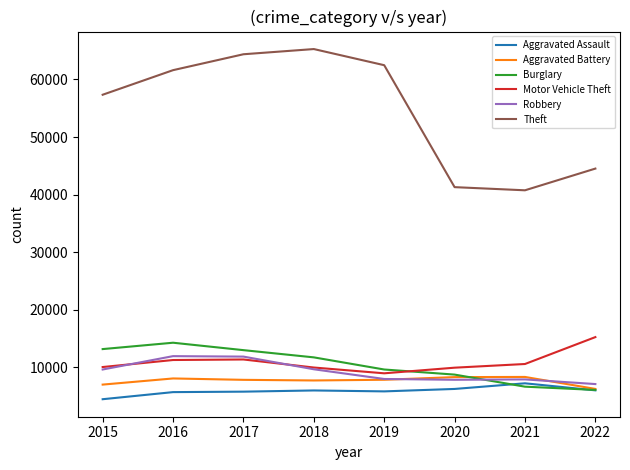

Which series has the largest total across all categories?

Theft